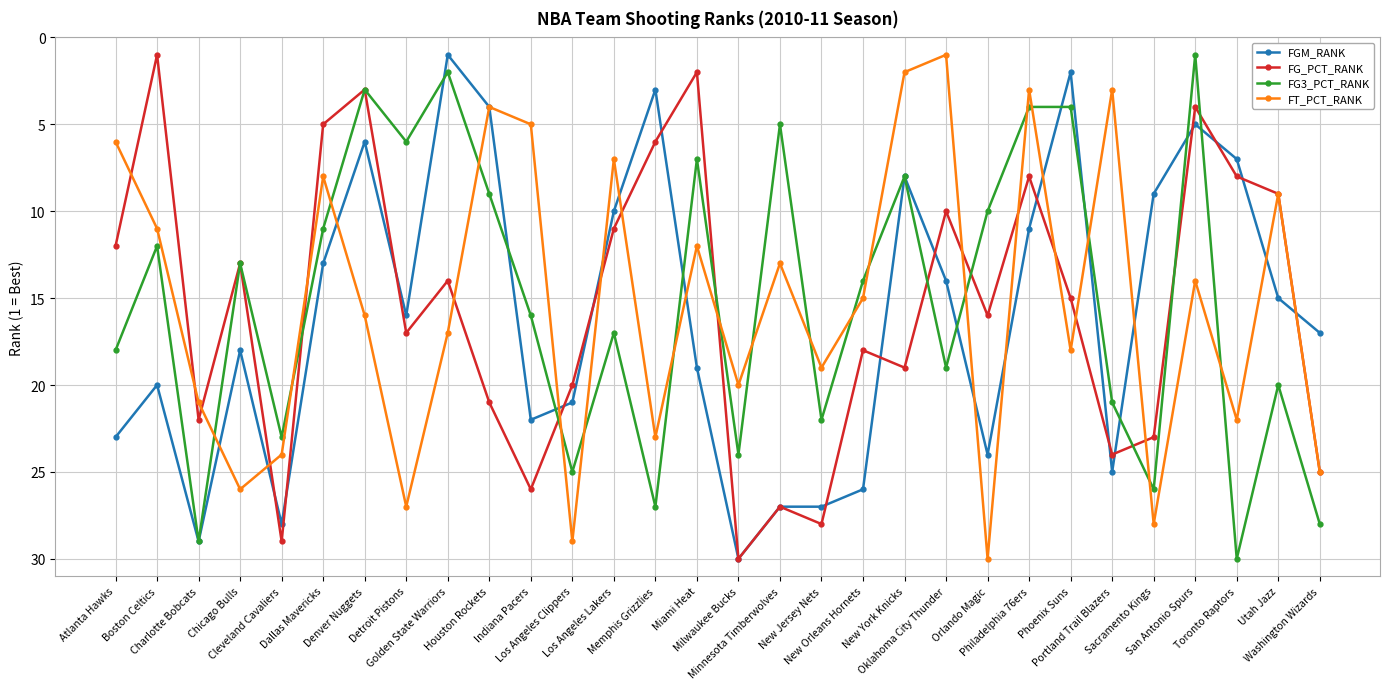

Is it true that FG3_PCT_RANK equals 21 at Portland Trail Blazers?

True